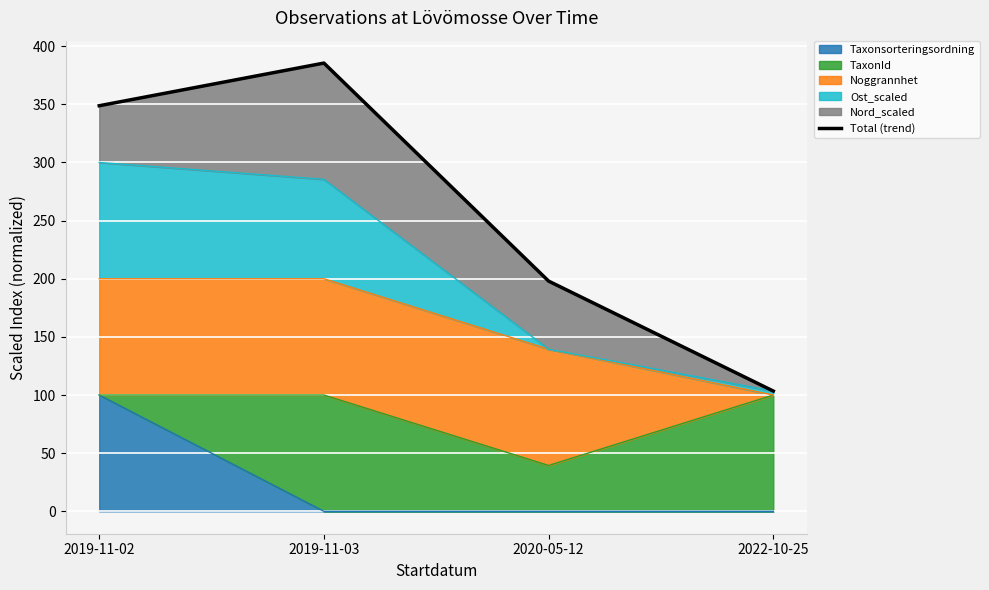

The chart shows a value of 385.5 at 2019-11-03. True or false?

True